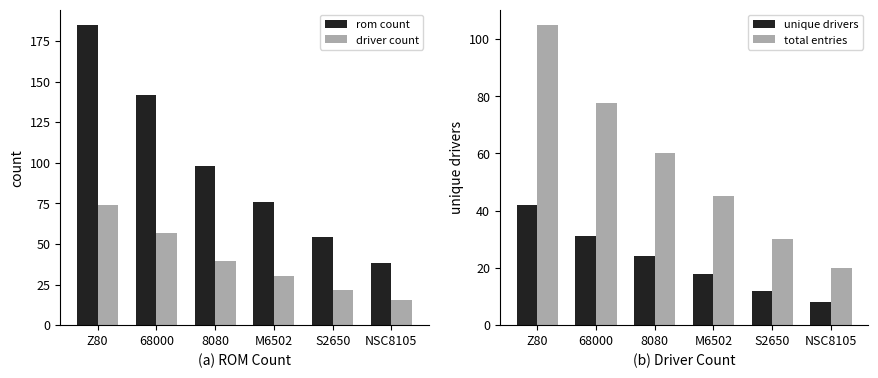

At how many categories does at least one series exceed 109?

2